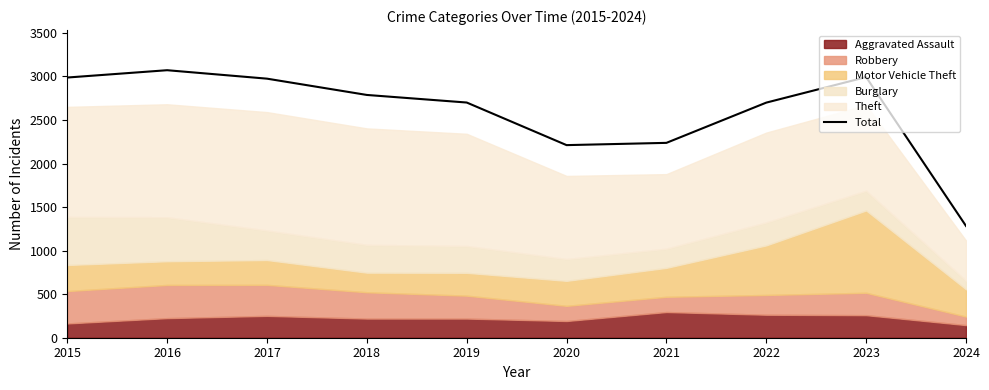

Where is the data nearest to the value 2177?

2020